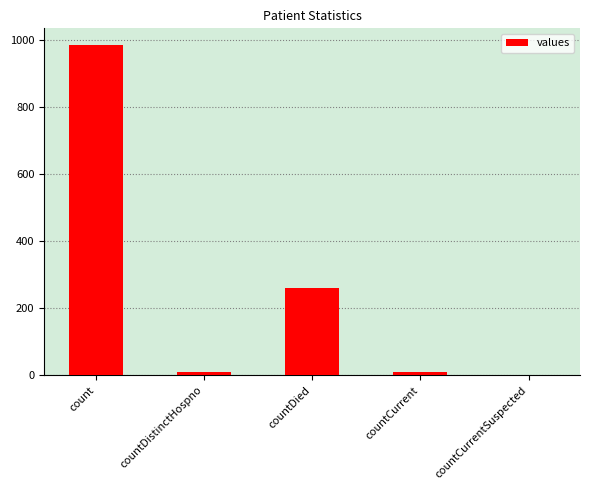

At which label is the value closest to 492?

countDied